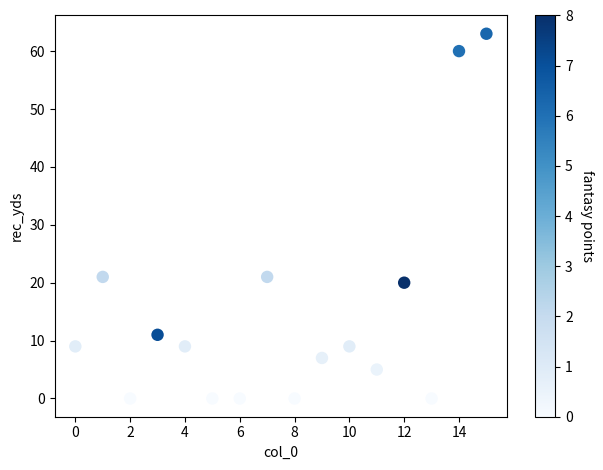

What is the range of Y values (max minus min)?

63